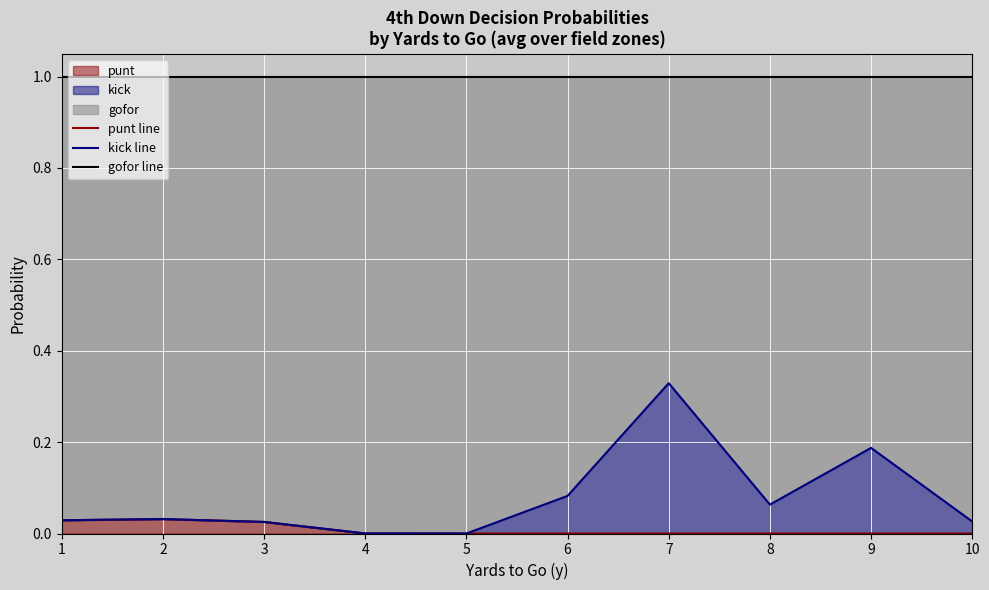

Rank the categories by punt line value from highest to lowest.

2, 1, 3, 4, 5, 6, 7, 8, 9, 10